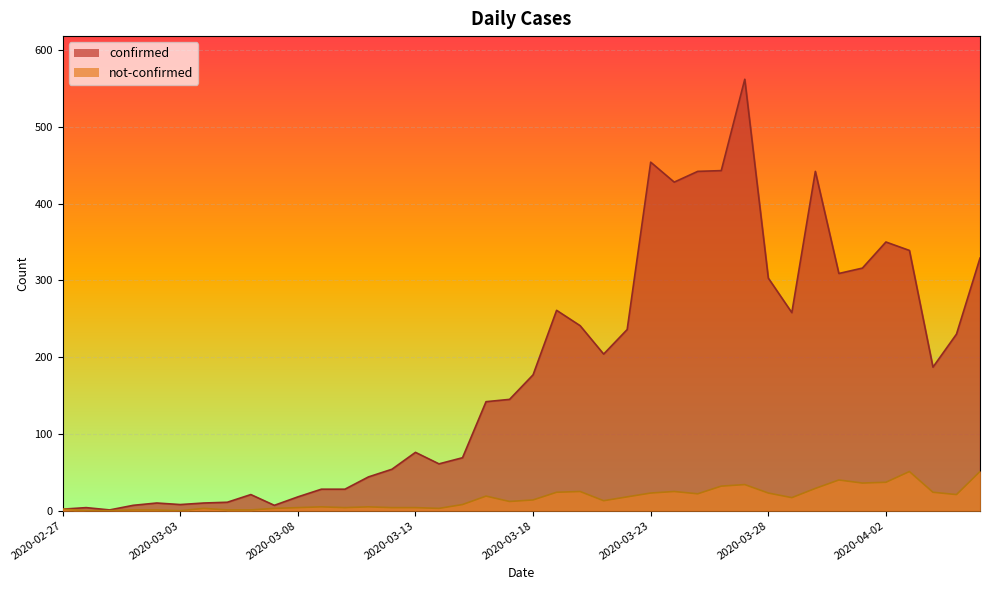

Is the value of confirmed at 2020-03-15 greater than the value of not-confirmed at 2020-04-04?

Yes